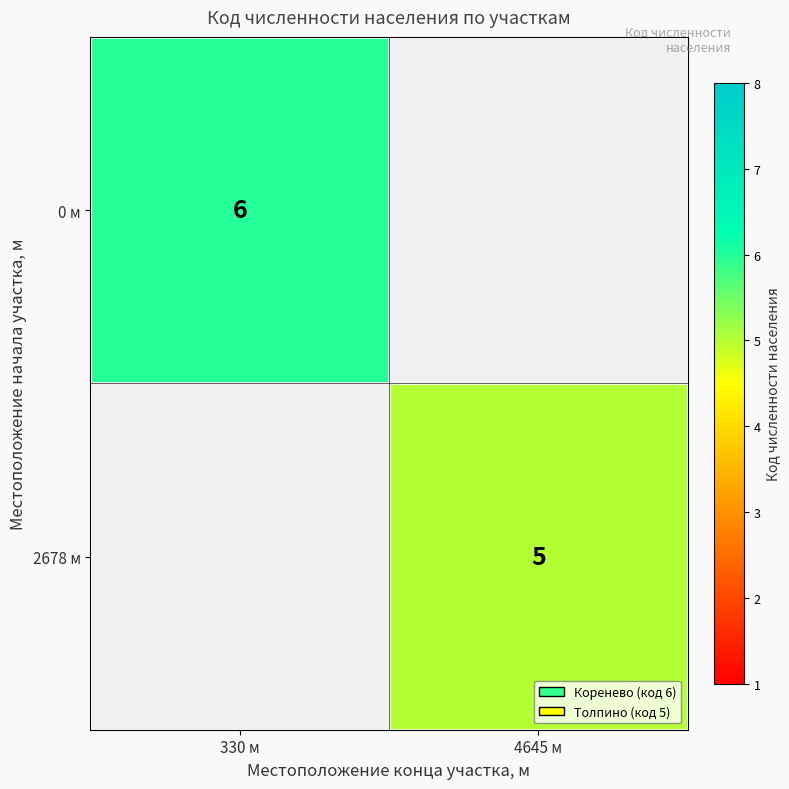

Is it true that 0 м equals 8.2 at 330 м?

False